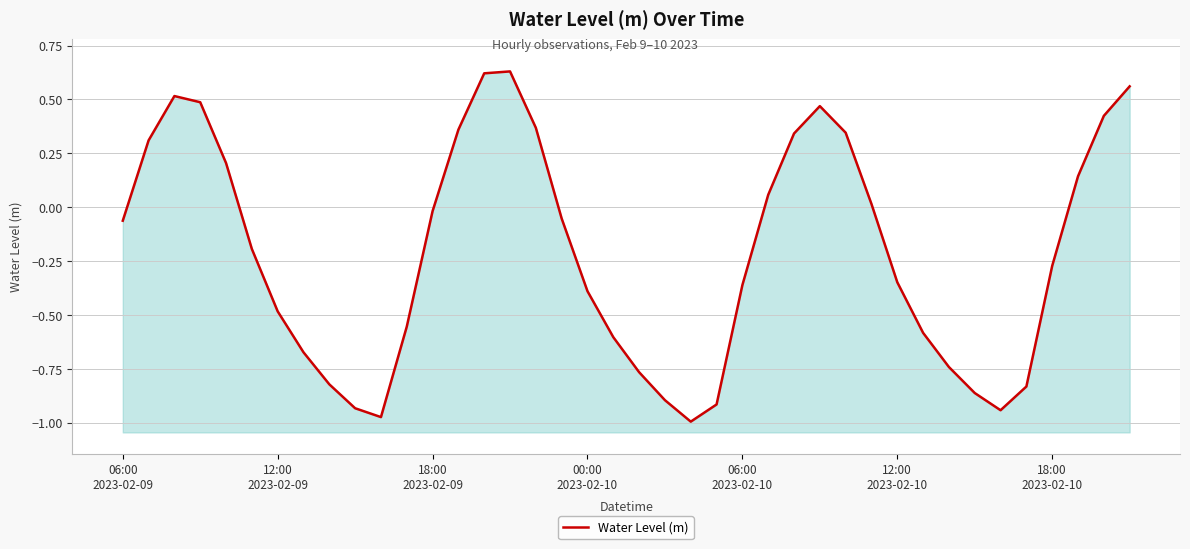

Where is the first local minimum?

10